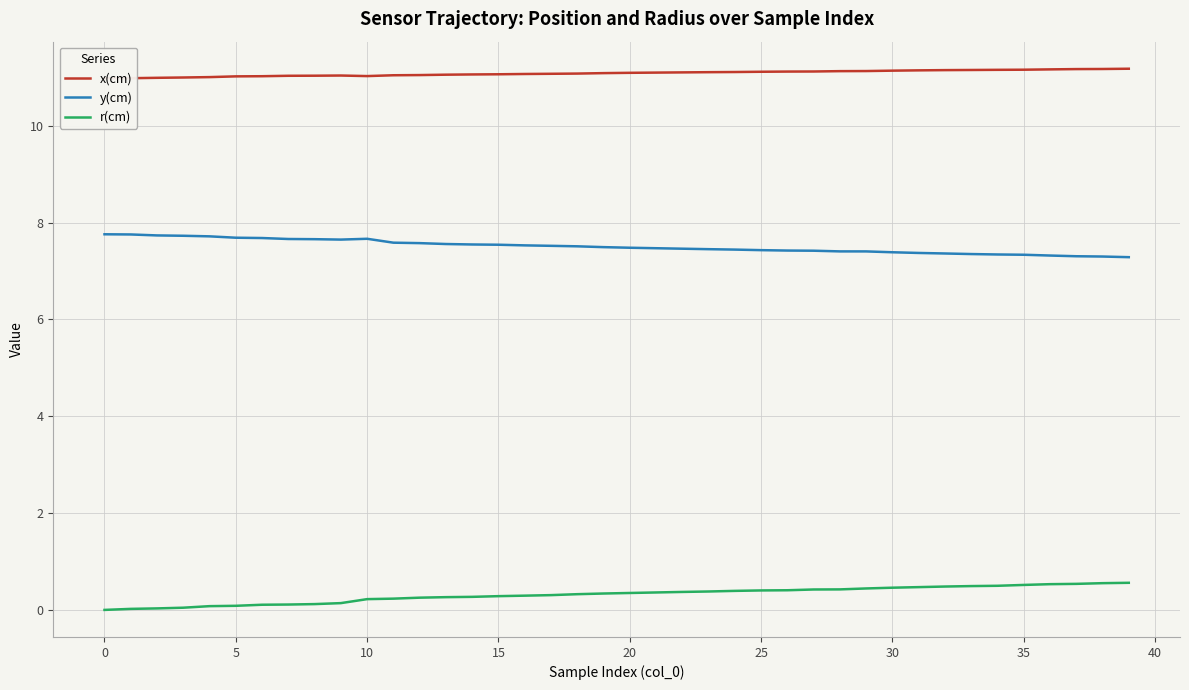

What is the highest value of the y(cm) series?

7.8